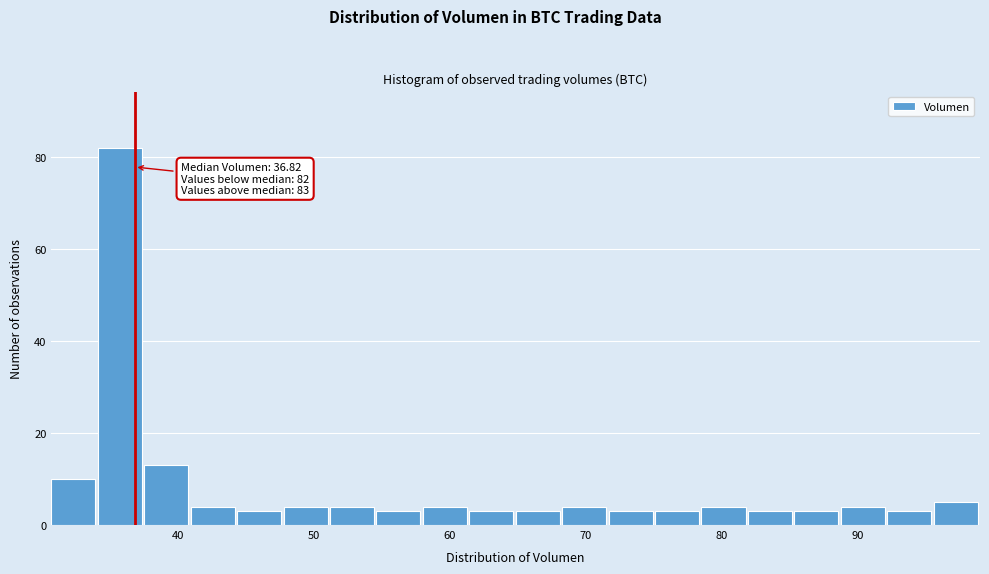

Around what value on the x-axis is the tallest bar? Give the approximate position of its centre, as read against the axis.

36